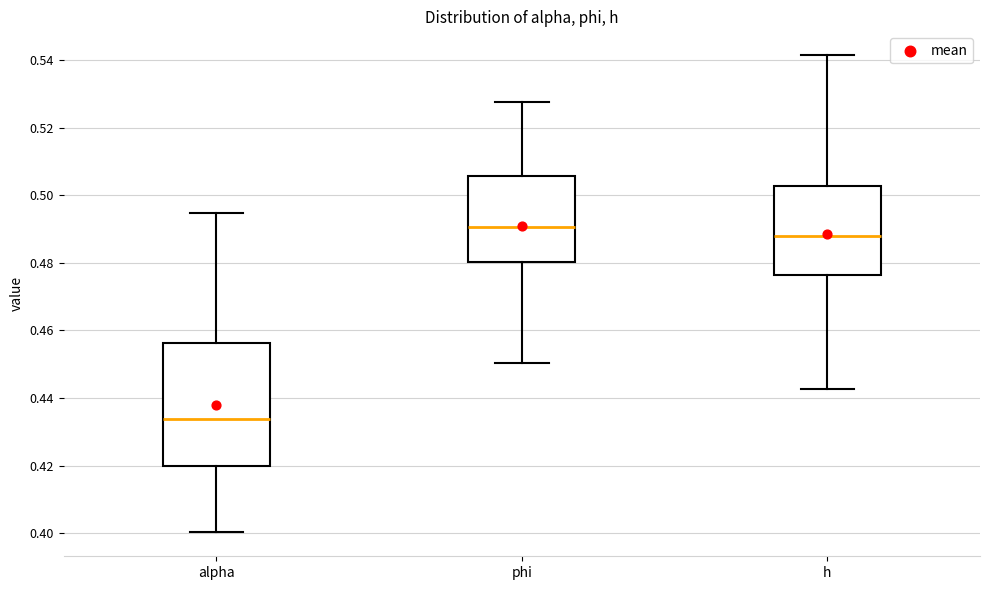

Reading left to right, transcribe this box plot: for each box, give where its median line is, the range the box spans, and where its two whiskers end, as read against the y-axis. The values are not printed on the chart, so give them approximately, as read against the axis.

alpha: median 0.434, box 0.420 to 0.456, whiskers 0.400 to 0.494
phi: median 0.490, box 0.480 to 0.506, whiskers 0.450 to 0.528
h: median 0.488, box 0.476 to 0.502, whiskers 0.442 to 0.542